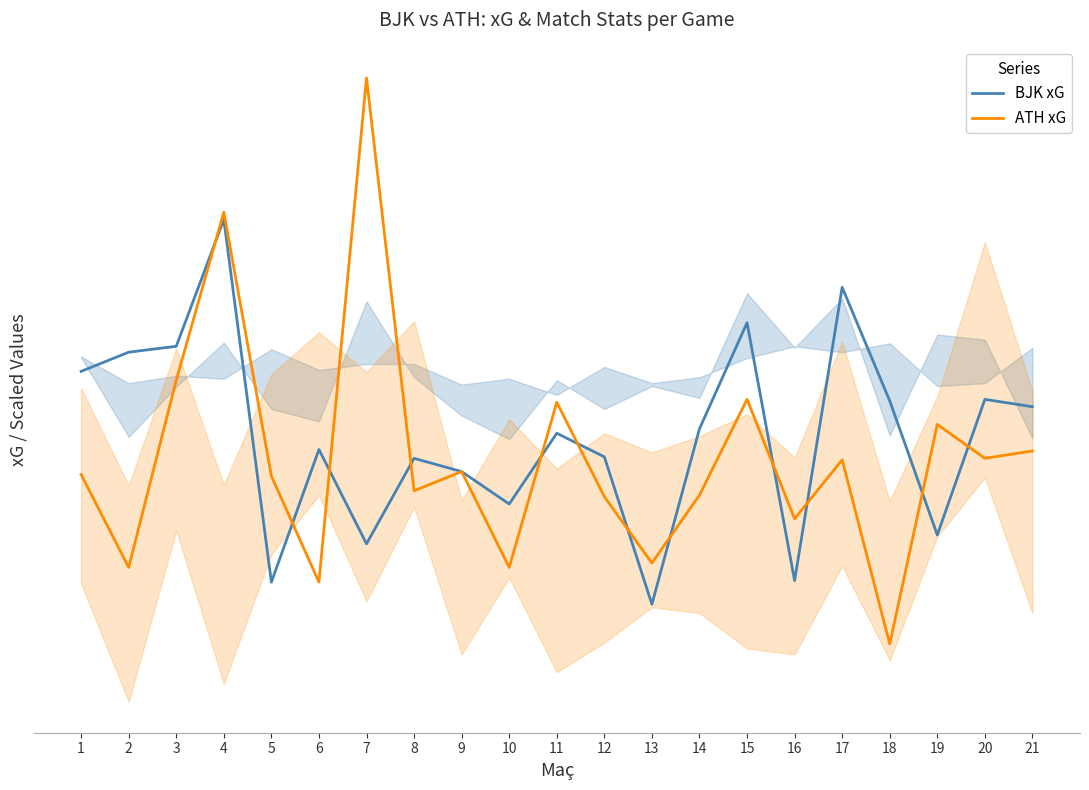

What are all the series names shown in the legend?

BJK xG, ATH xG